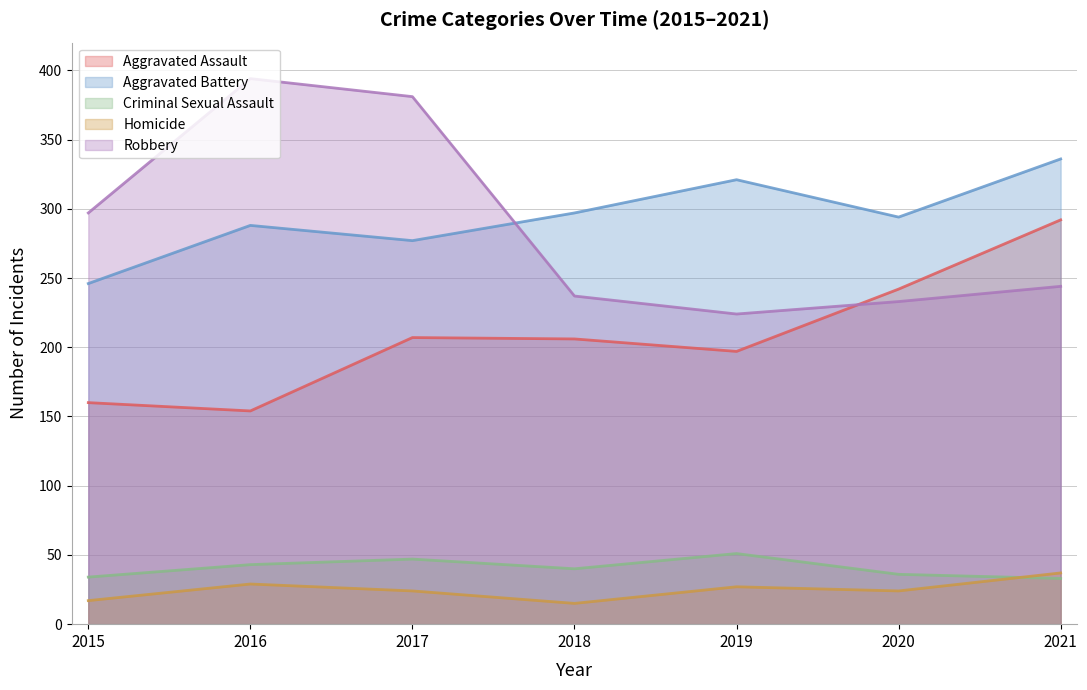

Rank the categories by Robbery value from lowest to highest.

2019, 2020, 2018, 2021, 2015, 2017, 2016